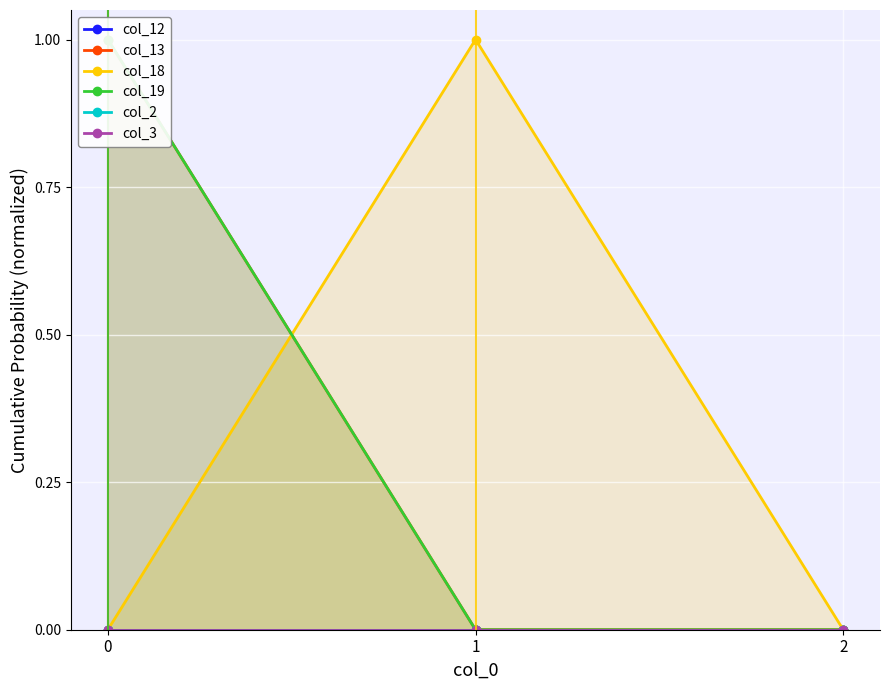

The value of col_18 at 2 is 0. True or false?

True